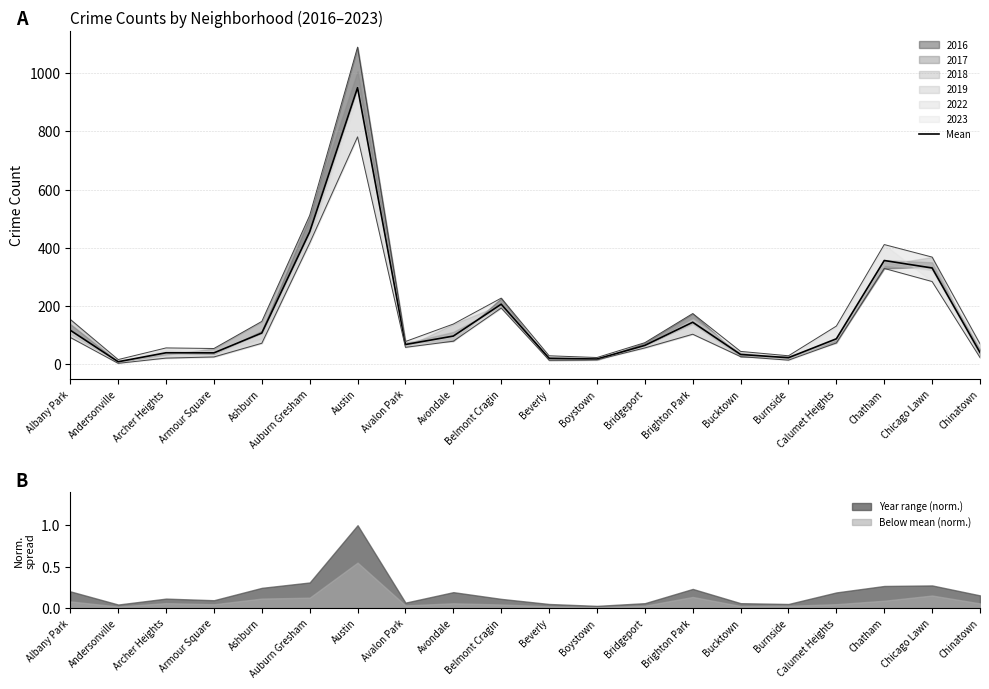

Reading left to right, list all the values displayed in this chart.

Albany Park=116.7	Andersonville=8.5	Archer Heights=39.3	Armour Square=39.0	Ashburn=107.2	Auburn Gresham=454.5	Austin=949.8	Avalon Park=67.7	Avondale=96.7	Belmont Cragin=206.2	Beverly=20.5	Boystown=17.8	Bridgeport=64.7	Brighton Park=144.2	Bucktown=33.5	Burnside=22.3	Calumet Heights=87.3	Chatham=356.2	Chicago Lawn=330.5	Chinatown=40.2